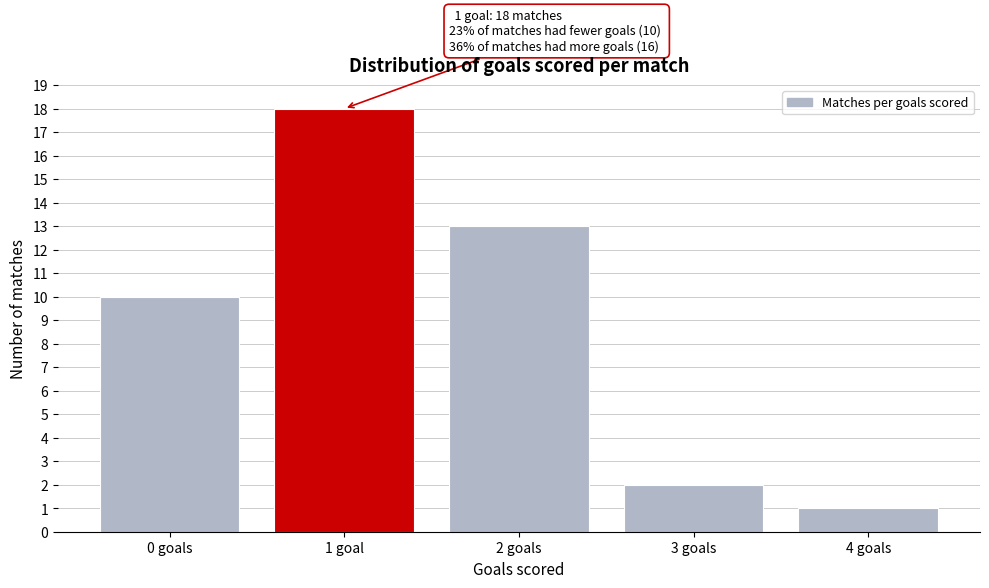

Reading right to left, extract all data points from this chart.

4 goals=1	3 goals=2	2 goals=13	1 goal=18	0 goals=10